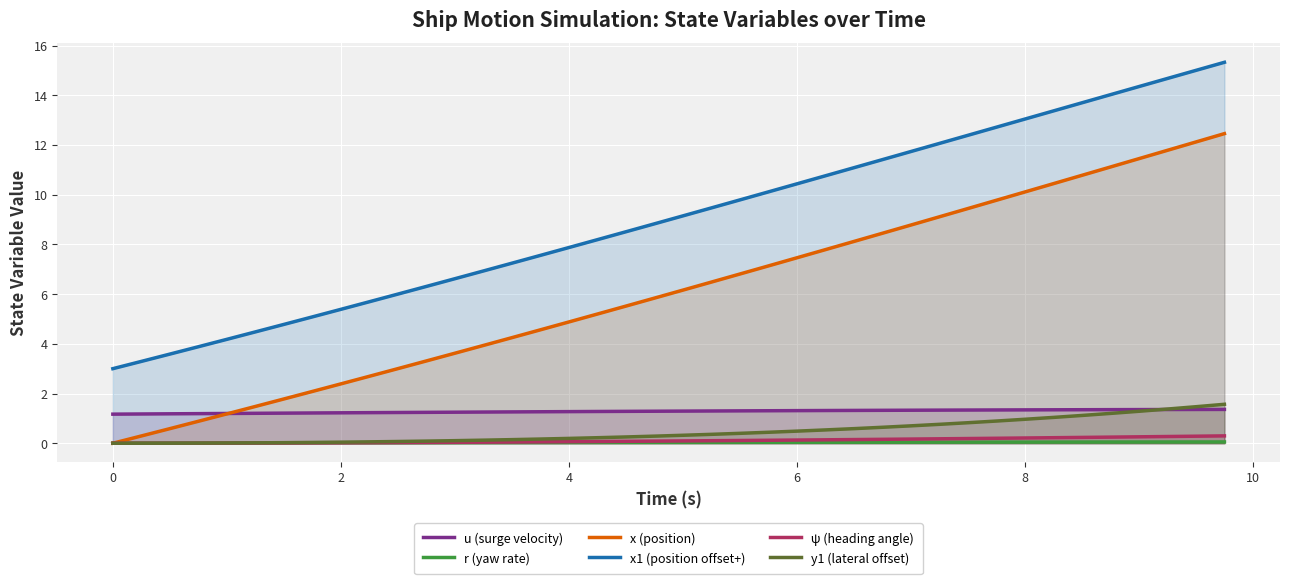

The value of u (surge velocity) at 19 is 1.3. True or false?

True